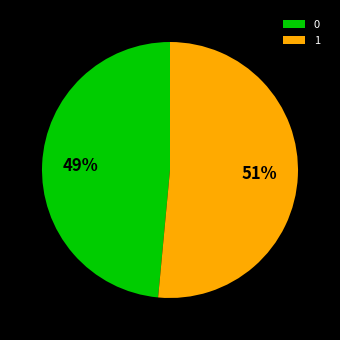

How many segments does this pie chart have?

2